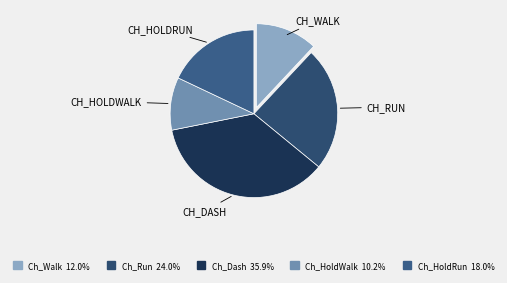

Count the number of slices in the pie.

5